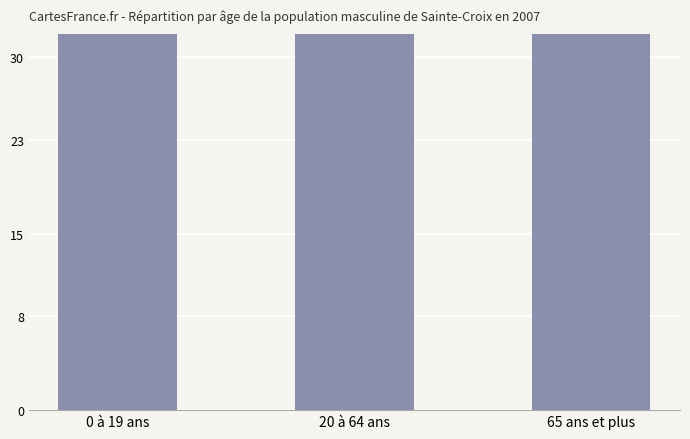

How many bars are there in total?

3